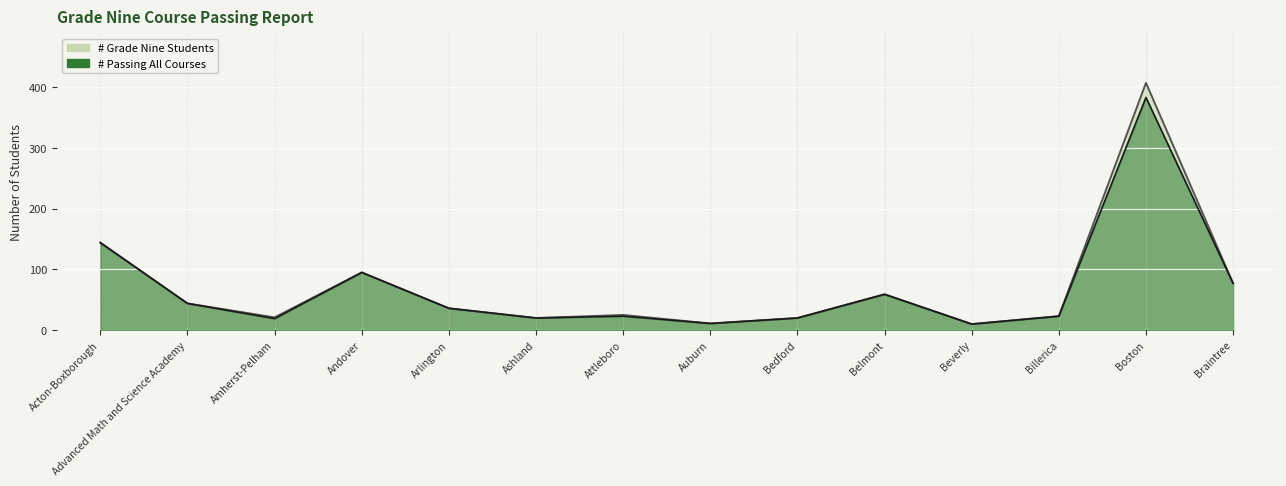

Which series has the largest total across all categories?

# Grade Nine Students